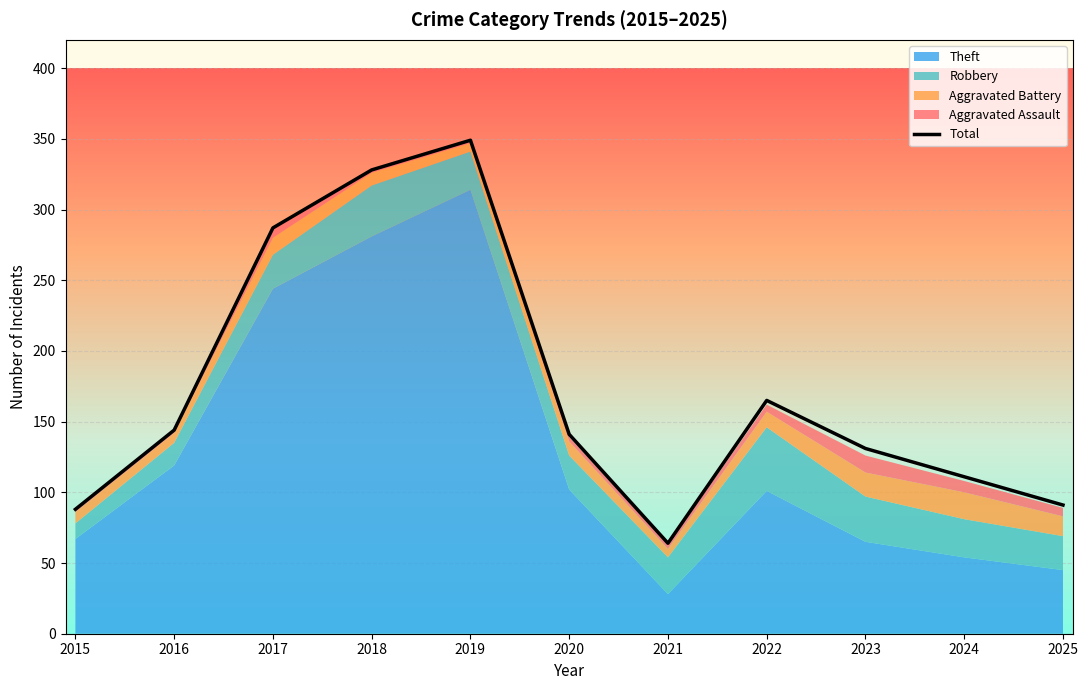

At which category does the chart reach its peak across all series?

2019